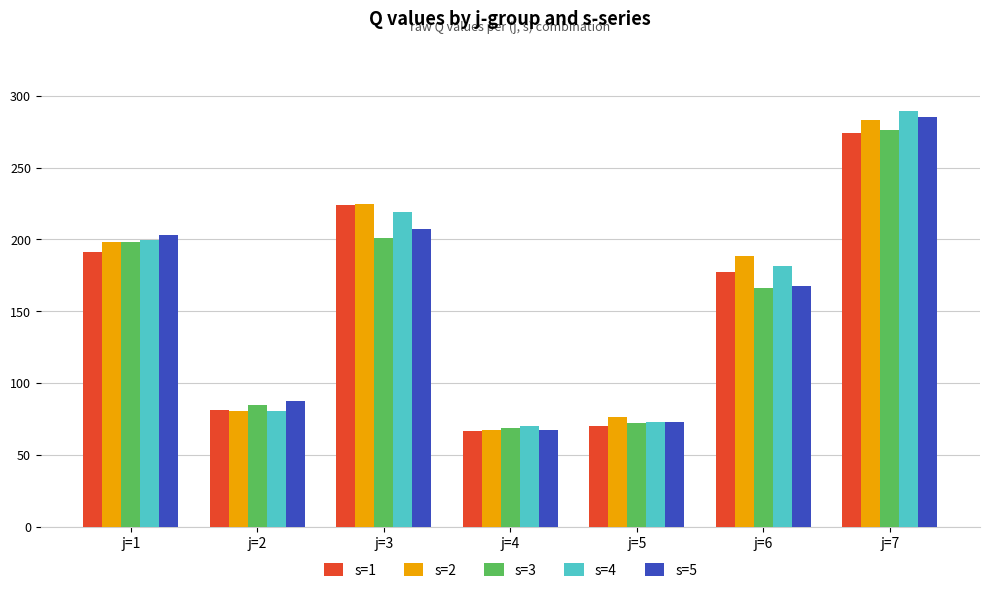

What is the total value across all series at j=5?

364.1